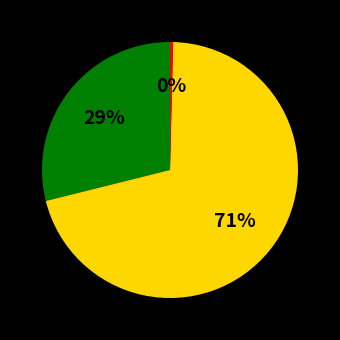

To the nearest percent, what is the average slice percentage?

33%